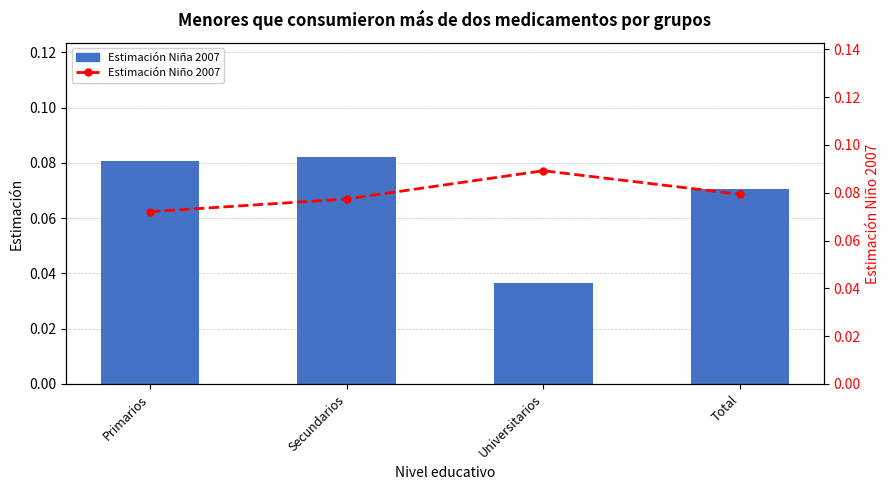

What value does the Estimación Niña 2007 series have at Primarios?

0.1